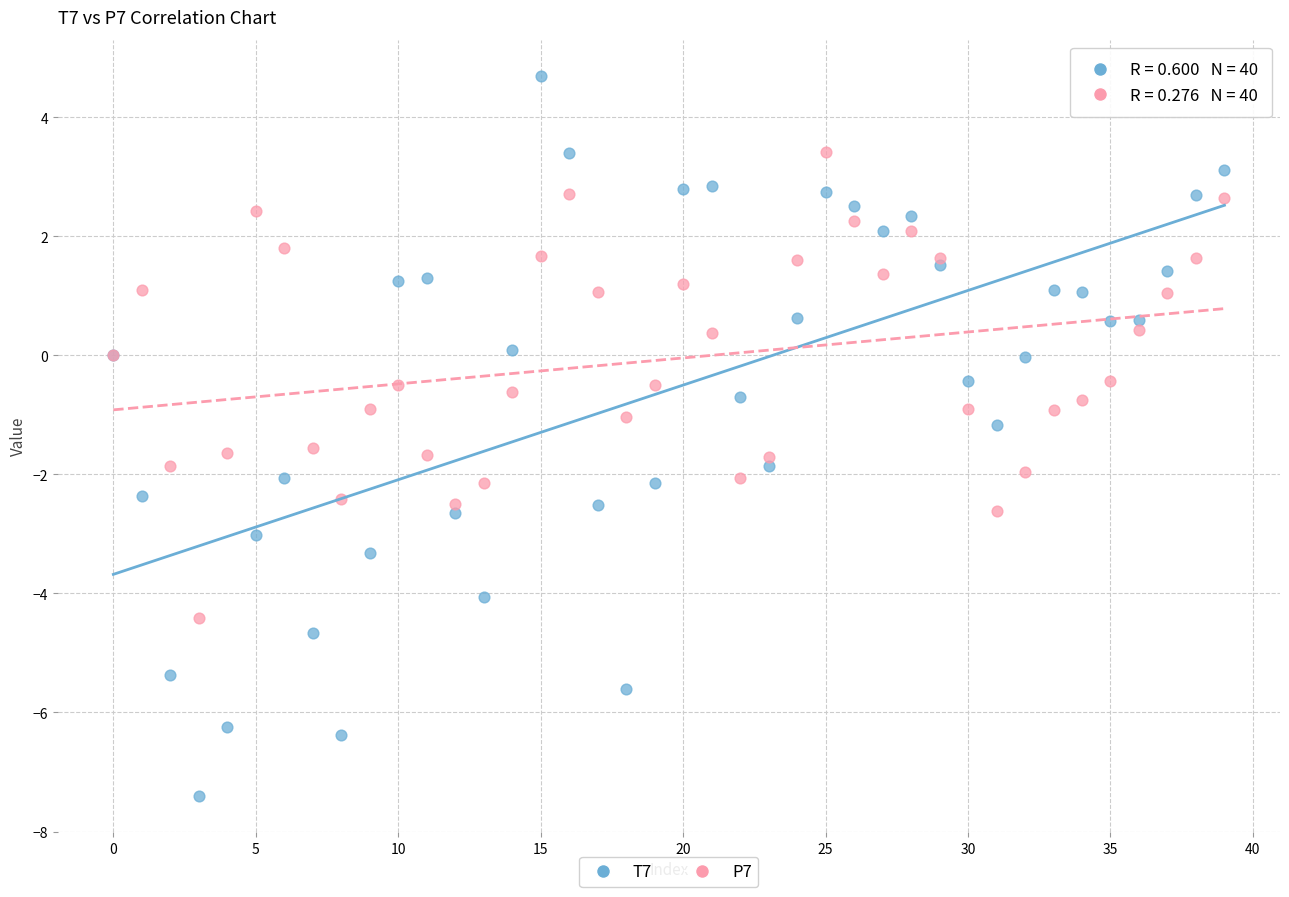

Which series contains the highest Y value?

T7